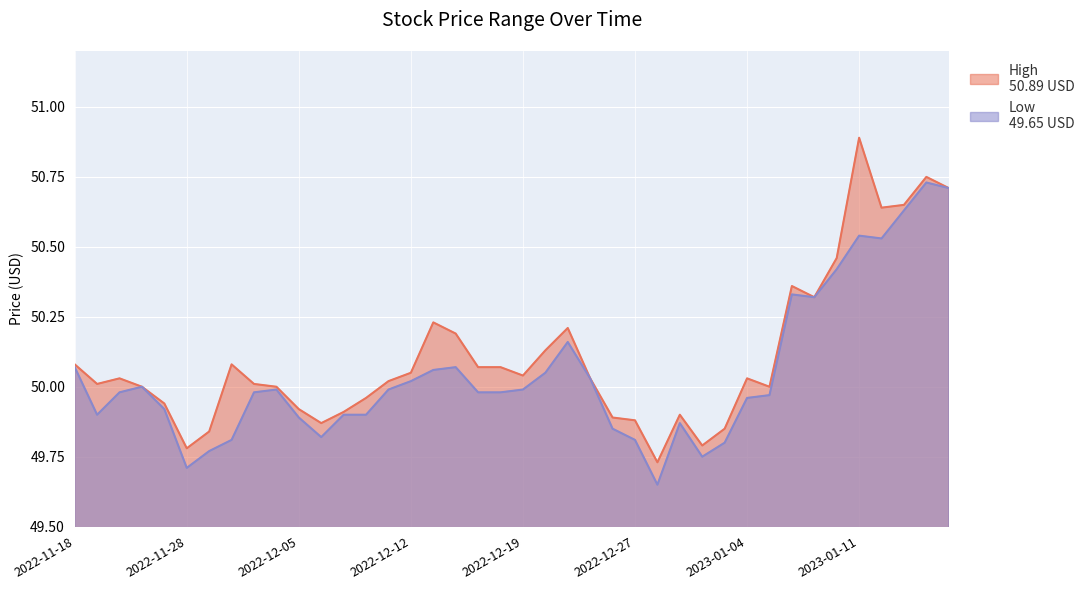

Which series has the largest range (max minus min)?

High